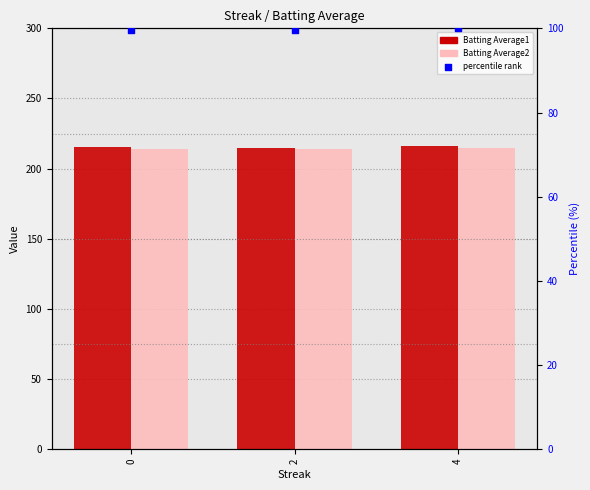

What is the total value across all series at 0?

528.6